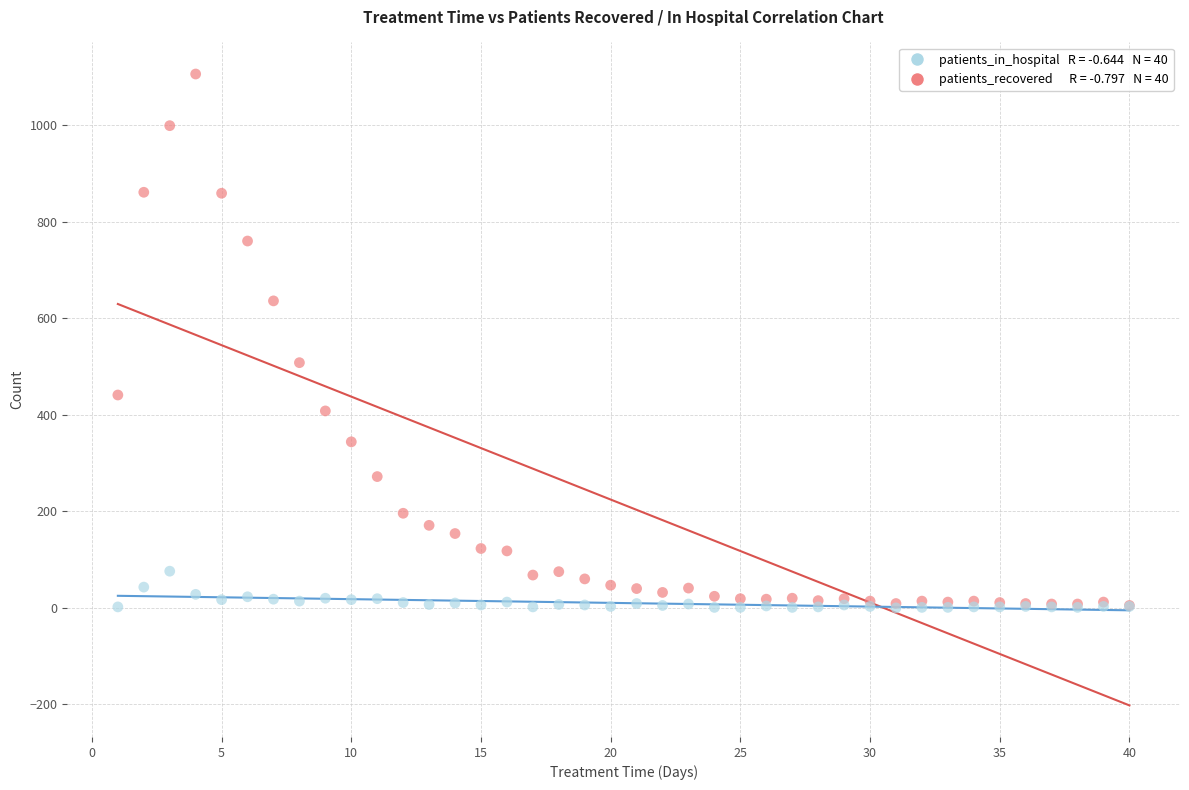

Across all series, what Y value is closest to 553?

508